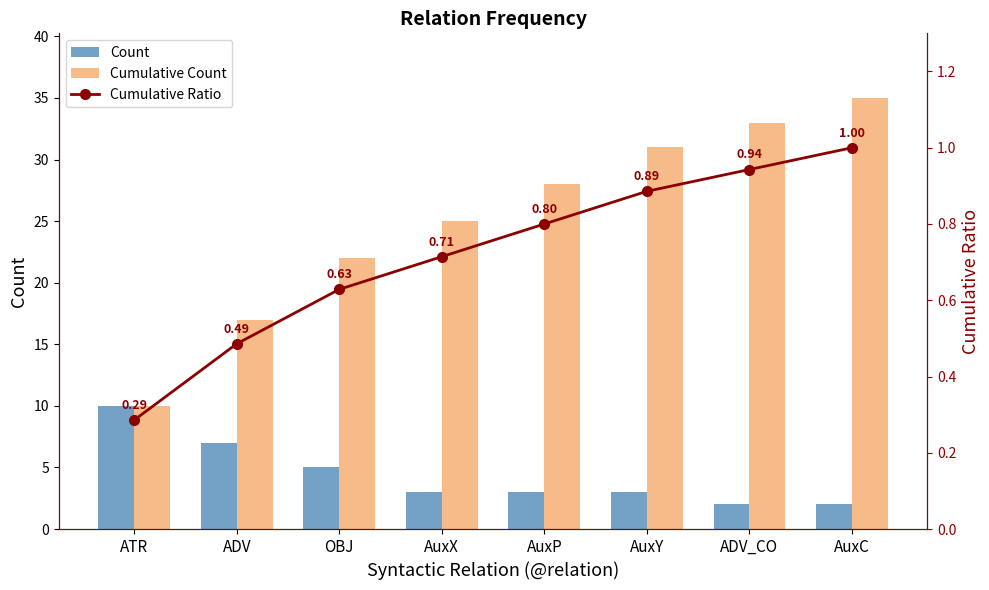

At which category is the sum across all series the highest?

AuxC